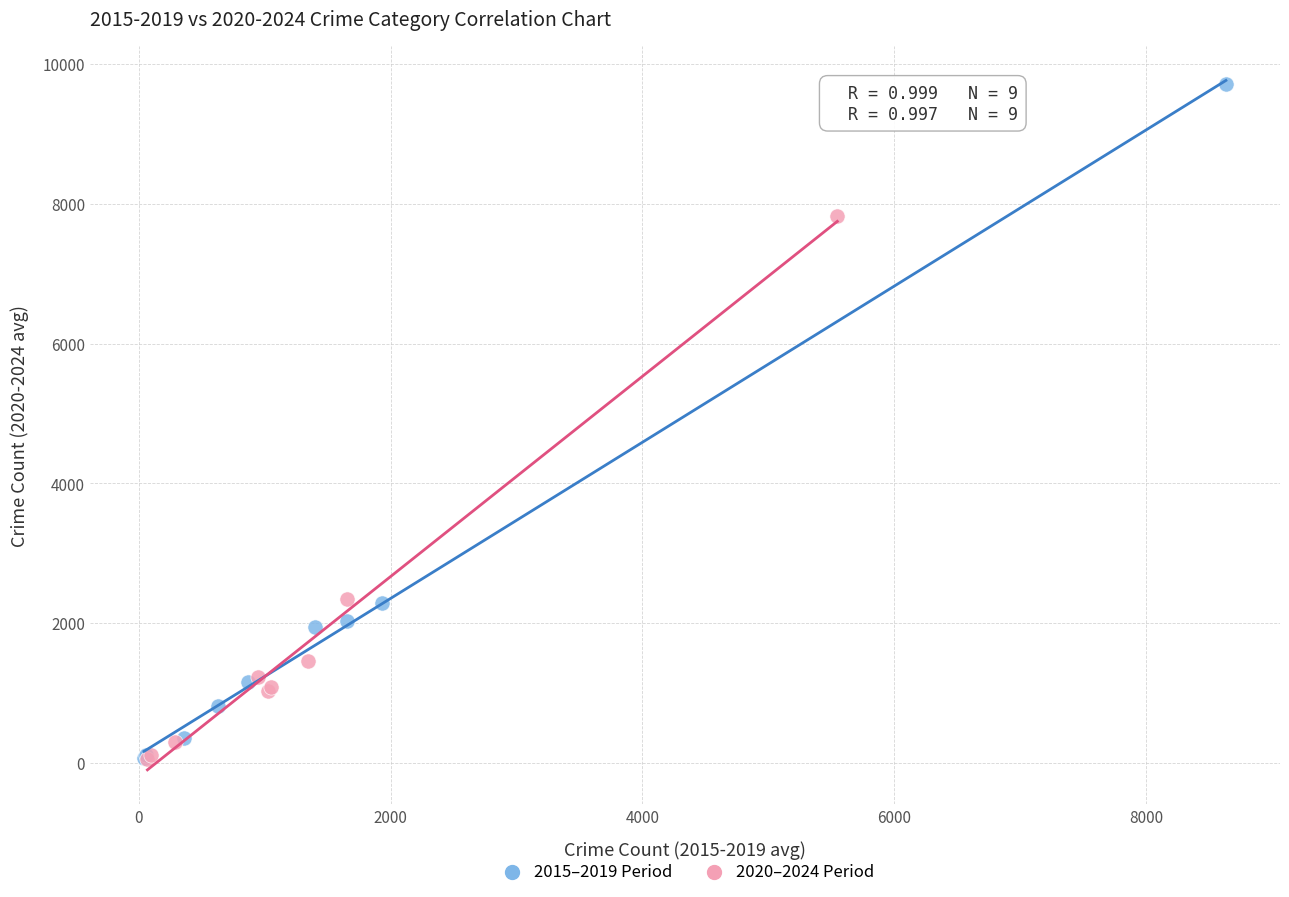

Which series has the largest Y range (max minus min)?

2015–2019 Period